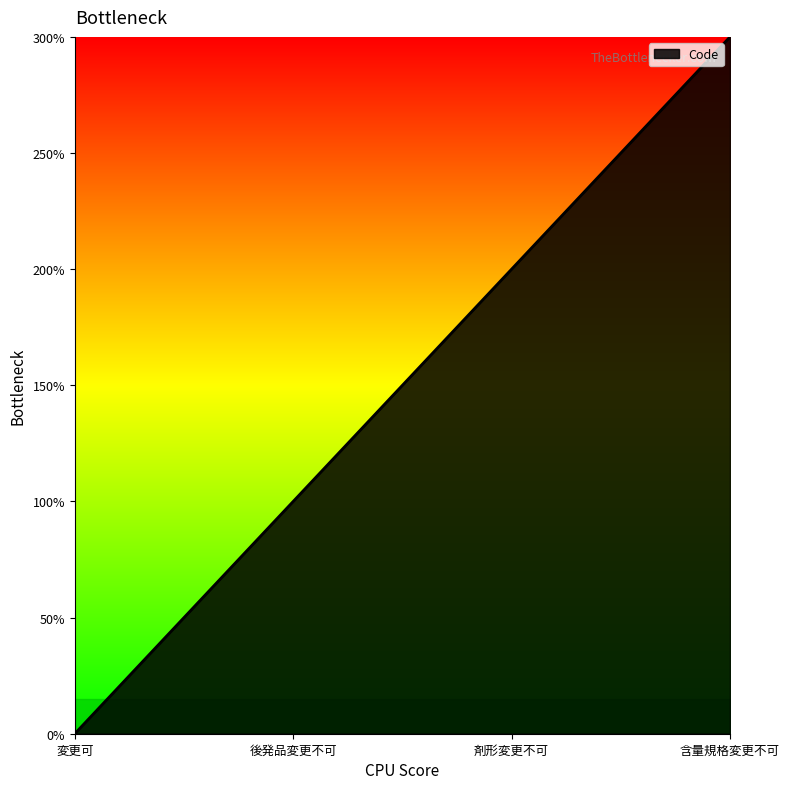

Does the chart have visible grid lines?

No